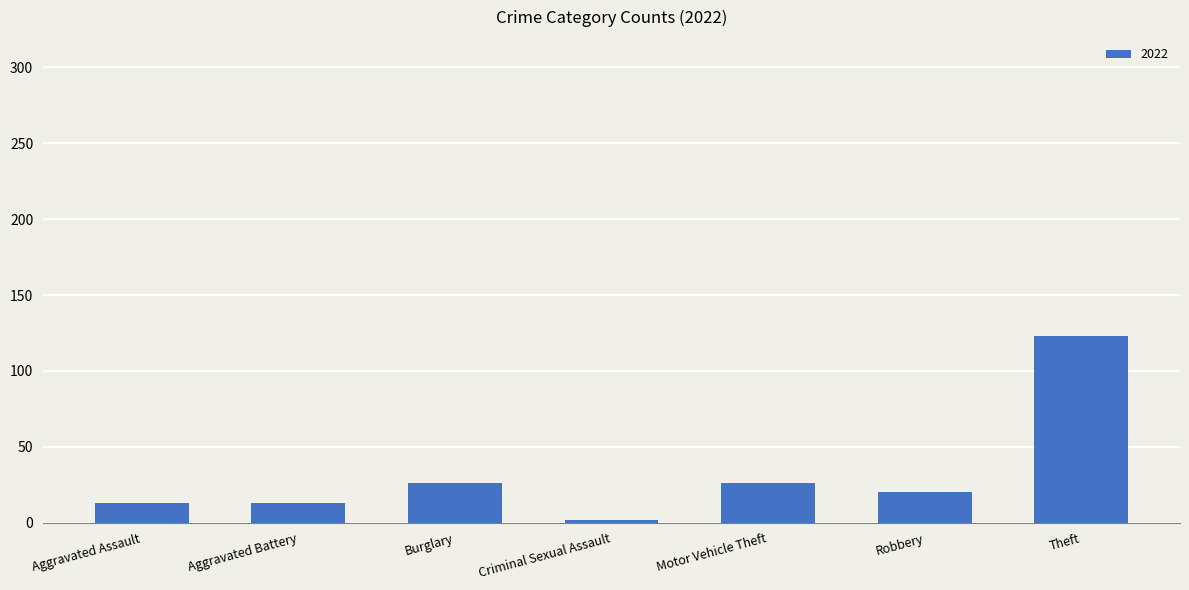

Are the bars grouped side by side (vs. stacked)?

No